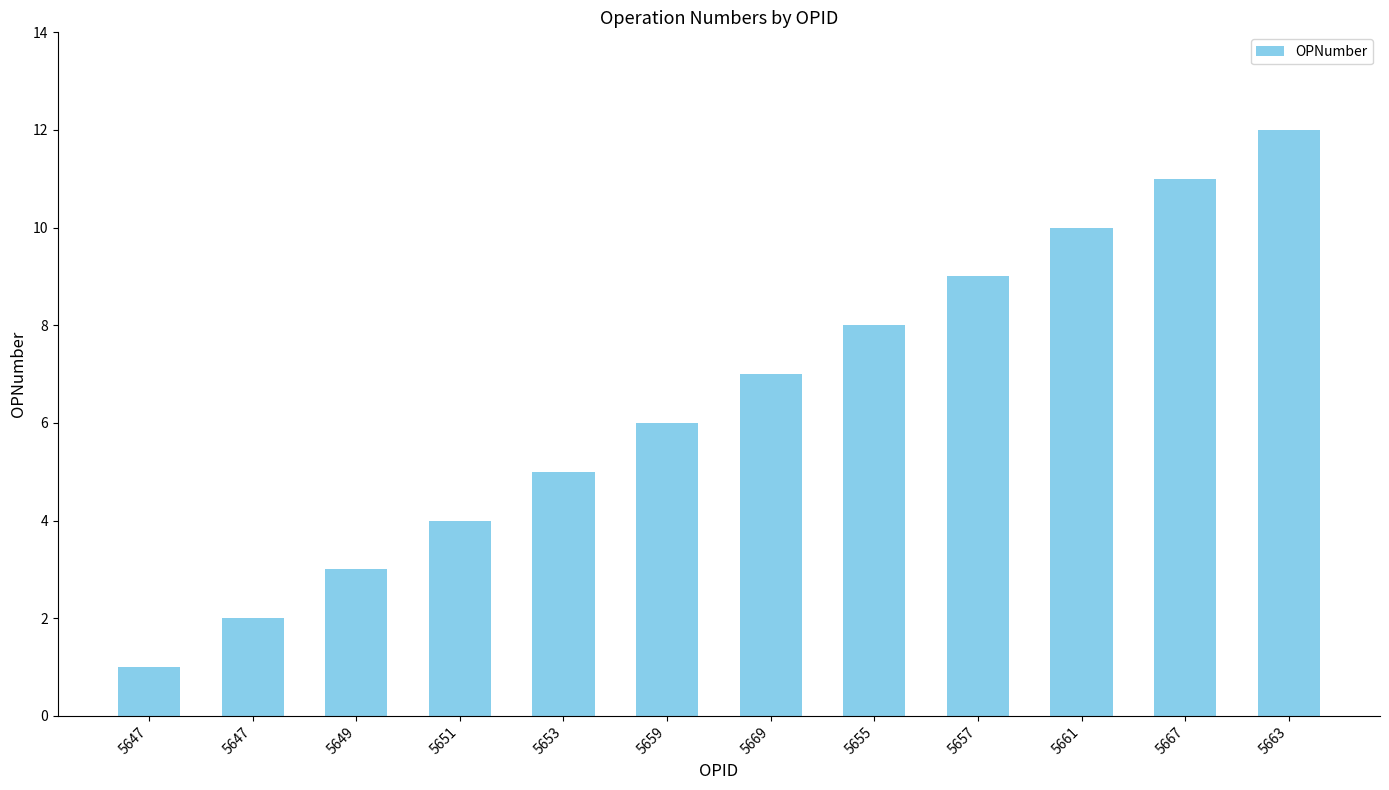

How many values are below 7?

6